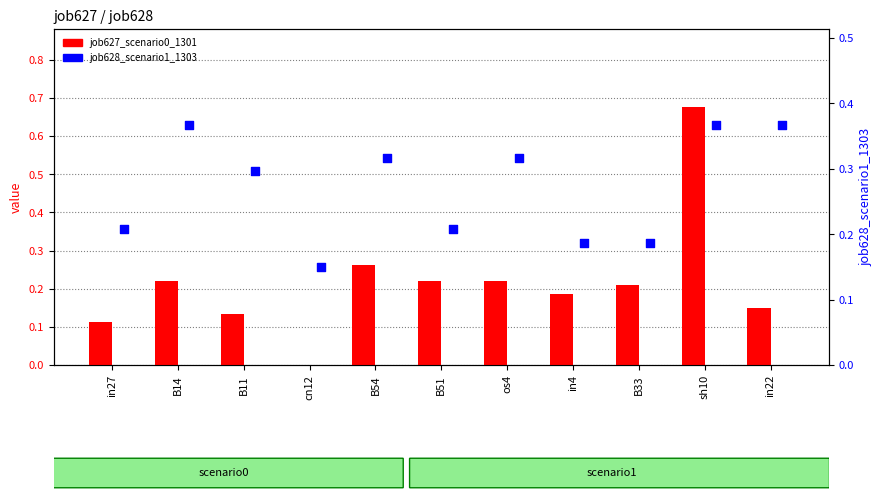

Which series has the largest Y range (max minus min)?

job627_scenario0_1301